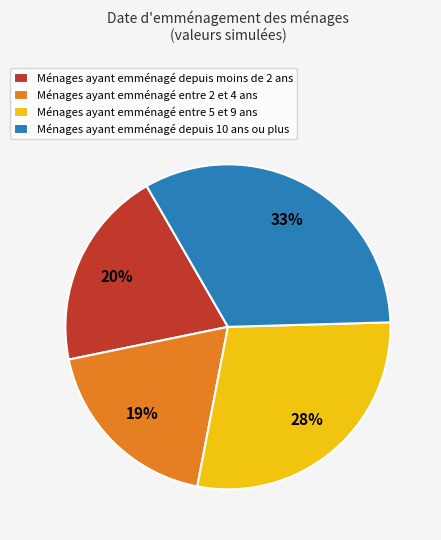

Does Ménages ayant emménagé entre 5 et 9 ans account for over 50% of the chart?

No